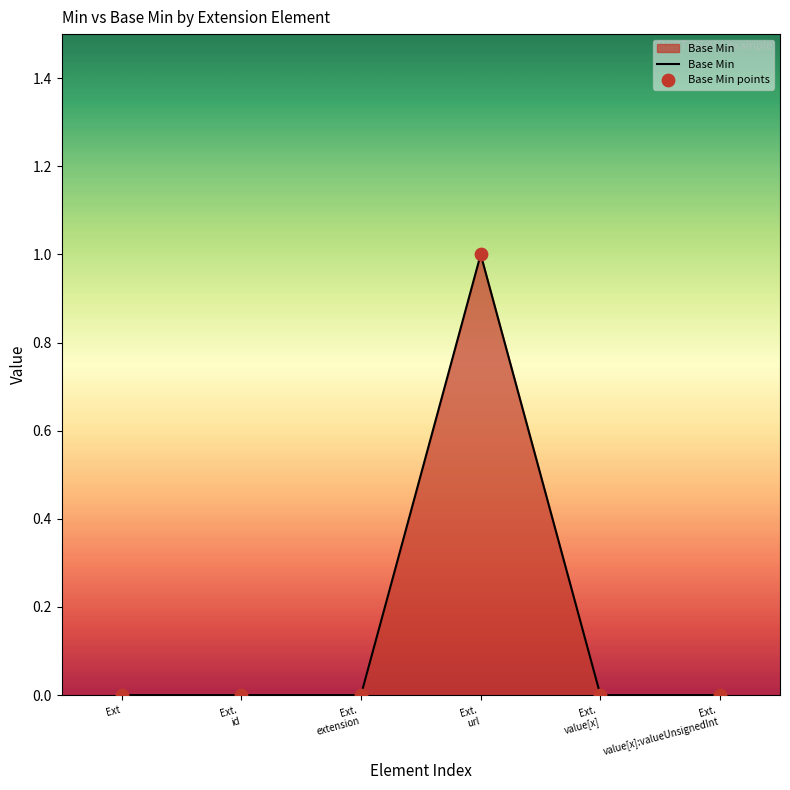

True or false: the data shows 0 at Ext.

True